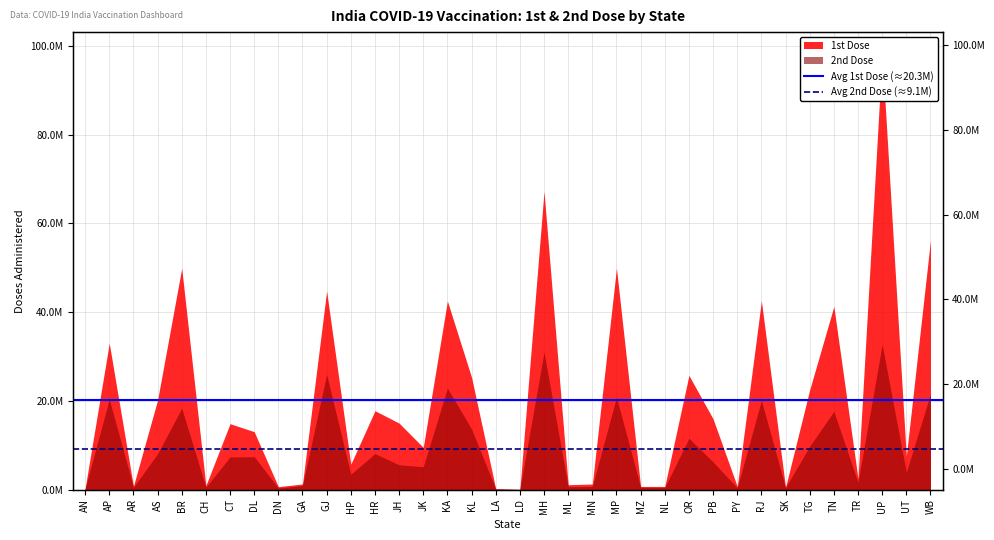

What is the sum of all Avg 1st Dose (≈20.3M) values?

40563003.4